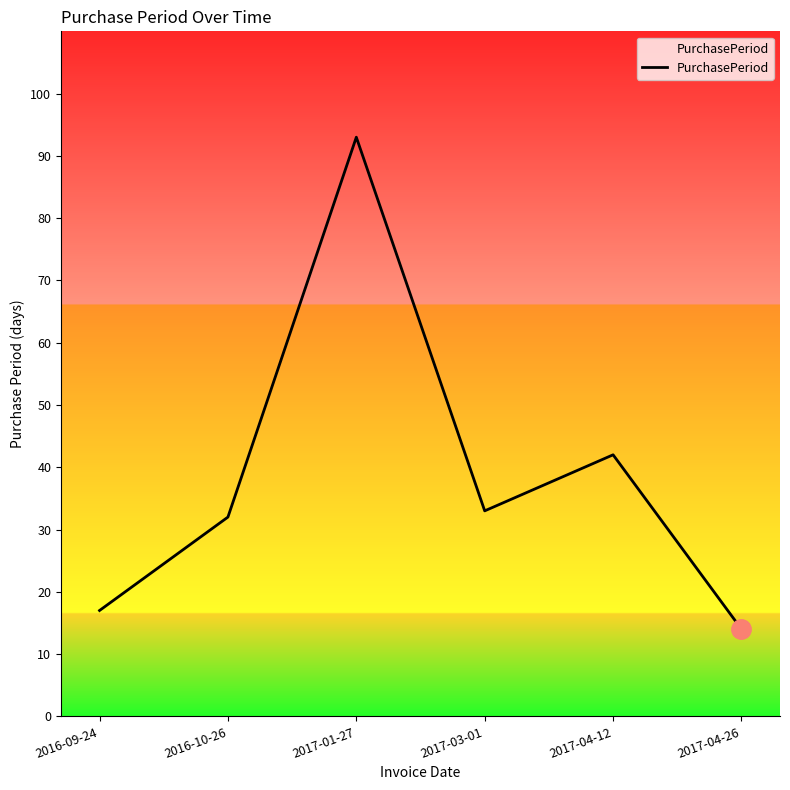

The chart shows a value of 29 at 2016-09-24. True or false?

False